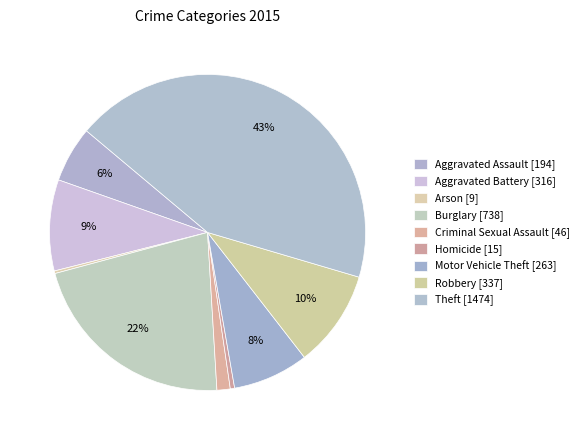

How much of the chart is everything except Aggravated Battery?

90.7%